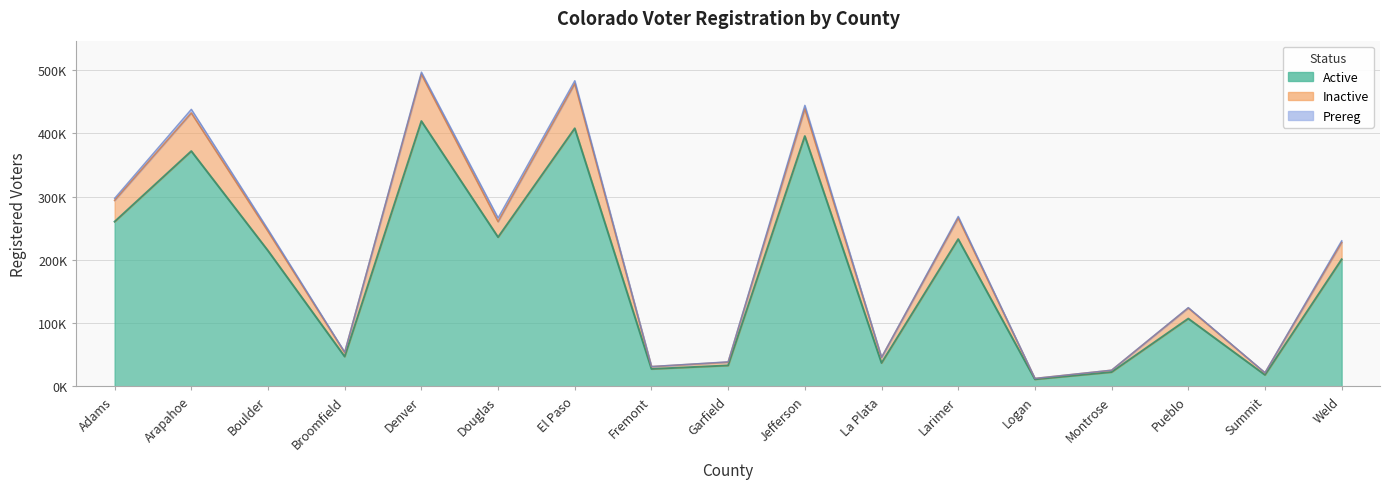

Between Garfield and Summit, which series saw the biggest shift?

Active